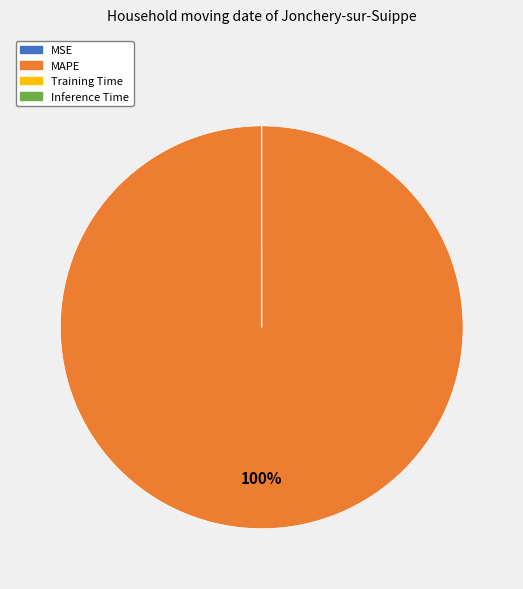

To the nearest percent, what is the difference between the largest and smallest slice percentages?

100%